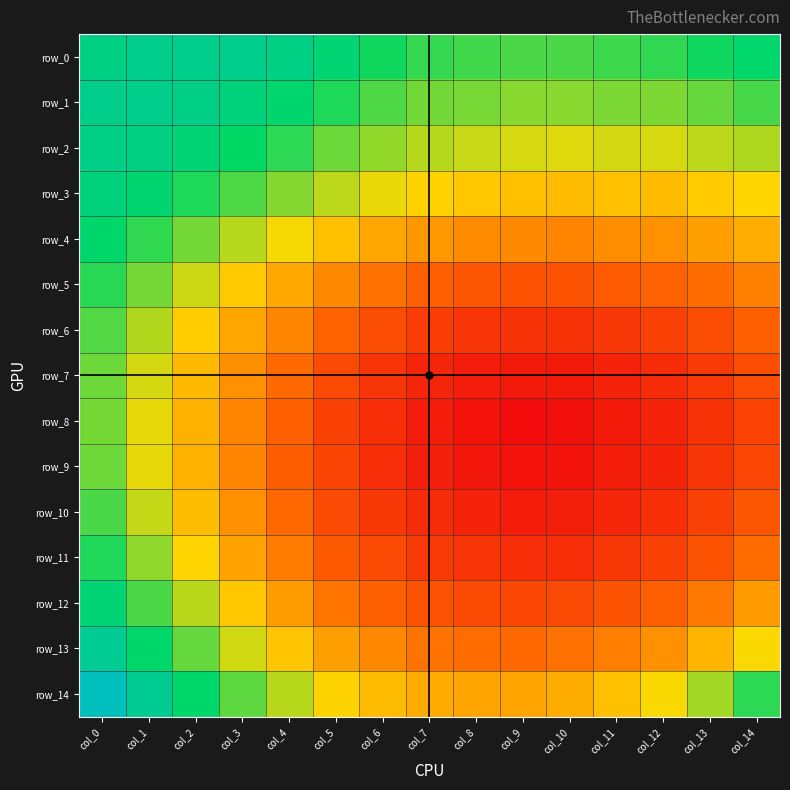

Count the row_1 values in the range 0 to 1.

15